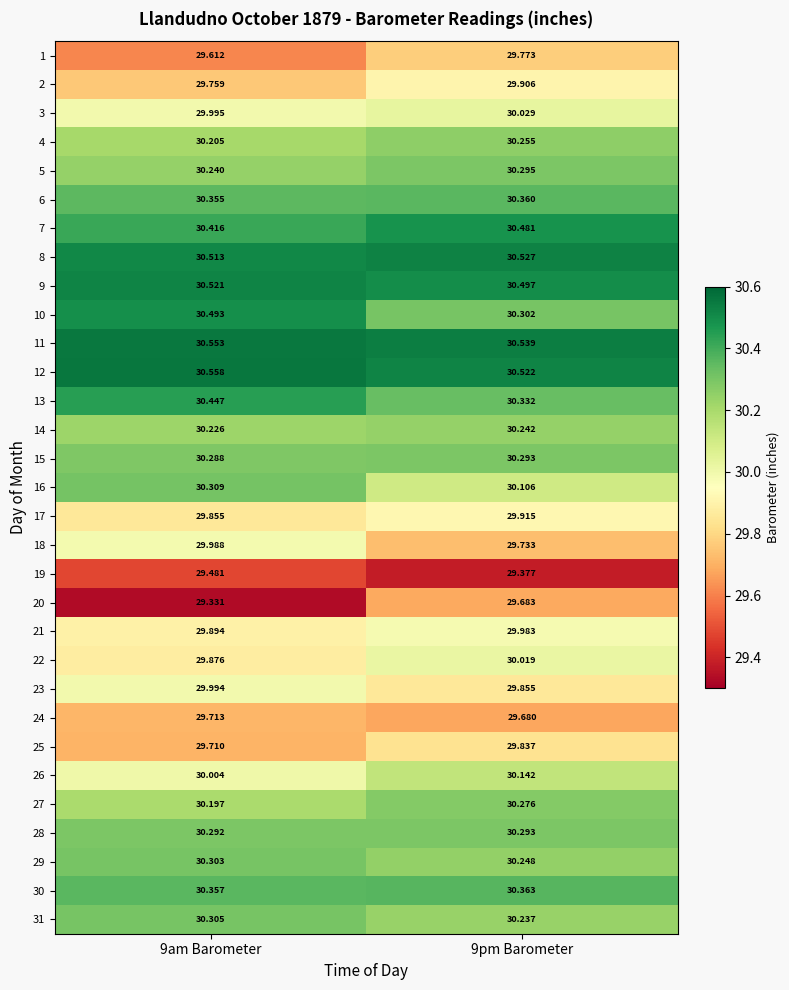

How many categories are shown in the chart?

2